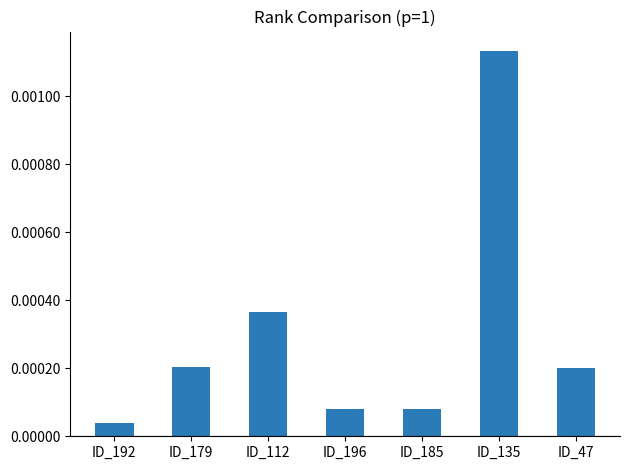

Which has a higher value, ID_192 or ID_196?

ID_196